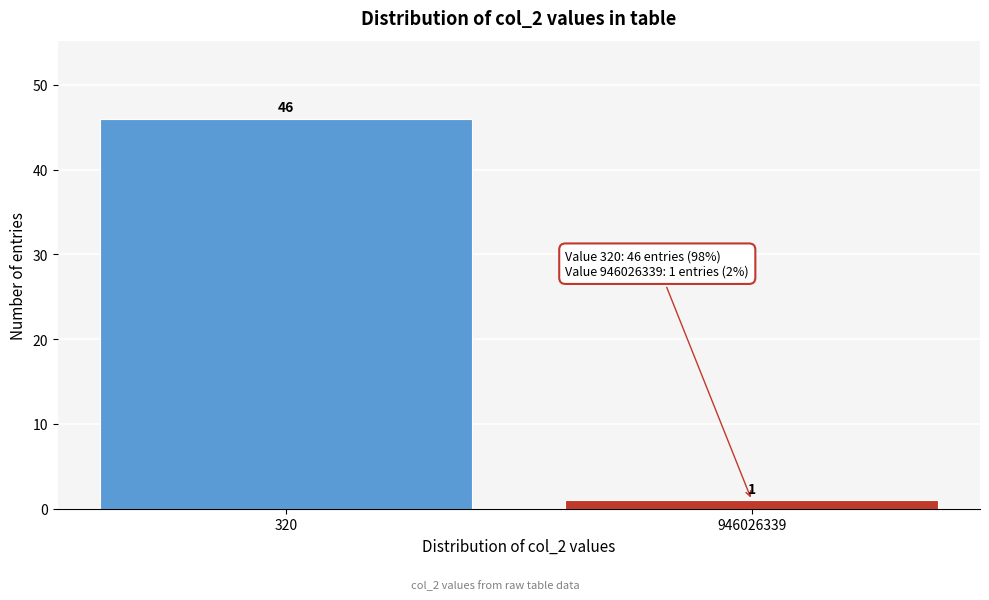

Reading left to right, transcribe all the data shown in this chart.

320=46	946026339=1